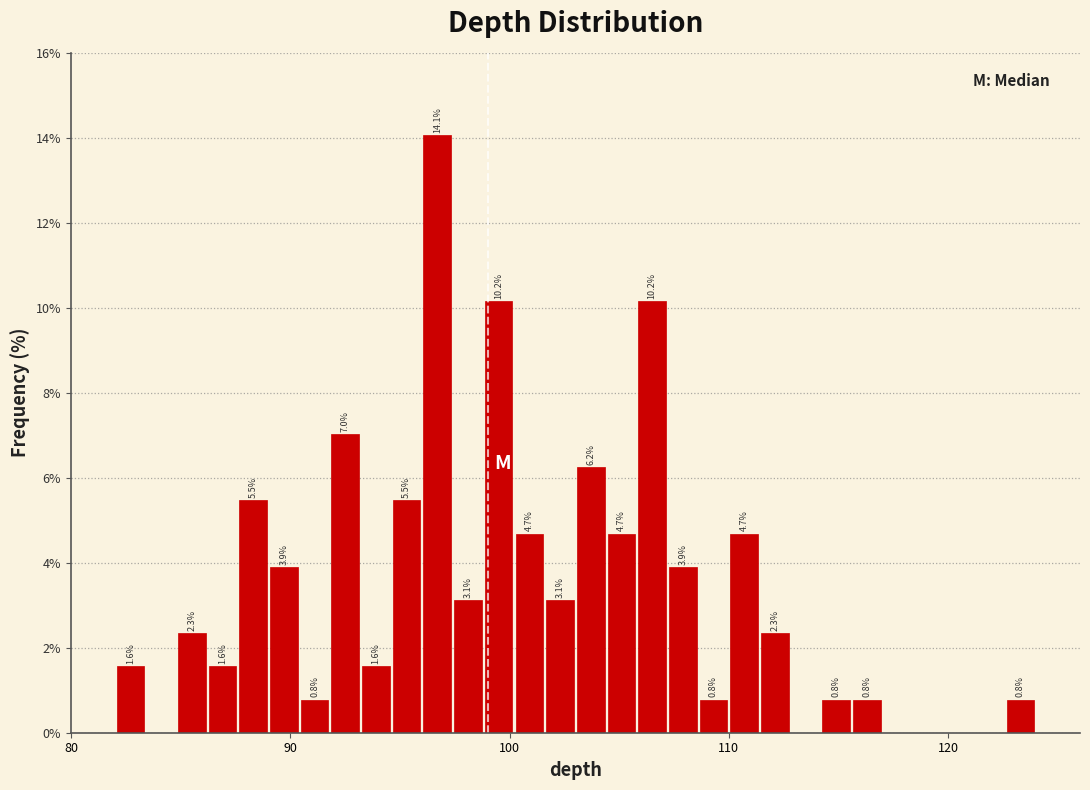

Around what value on the x-axis is the tallest bar? Give the approximate position of its centre, as read against the axis.

97